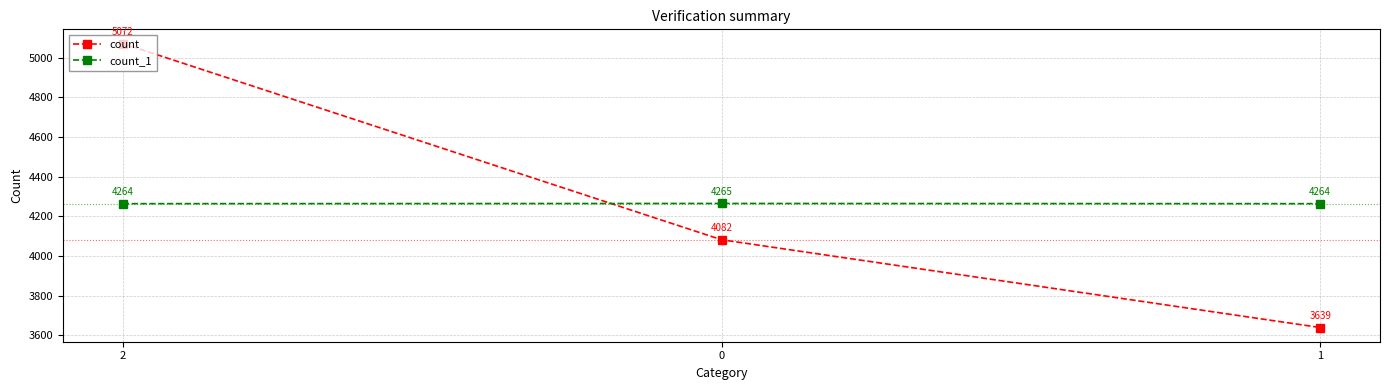

Reading left to right, transcribe all the data shown in this chart.

count: 5072	4082	3639
count_1: 4264	4265	4264